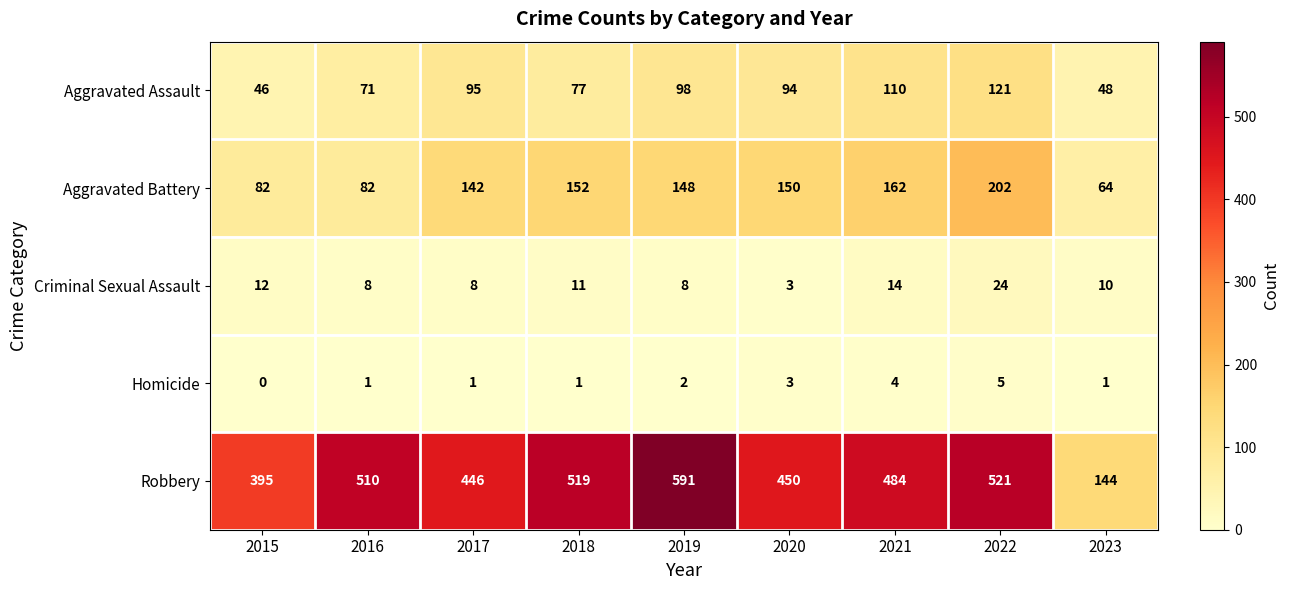

What is the difference between the maximum and minimum values in the Homicide series?

5